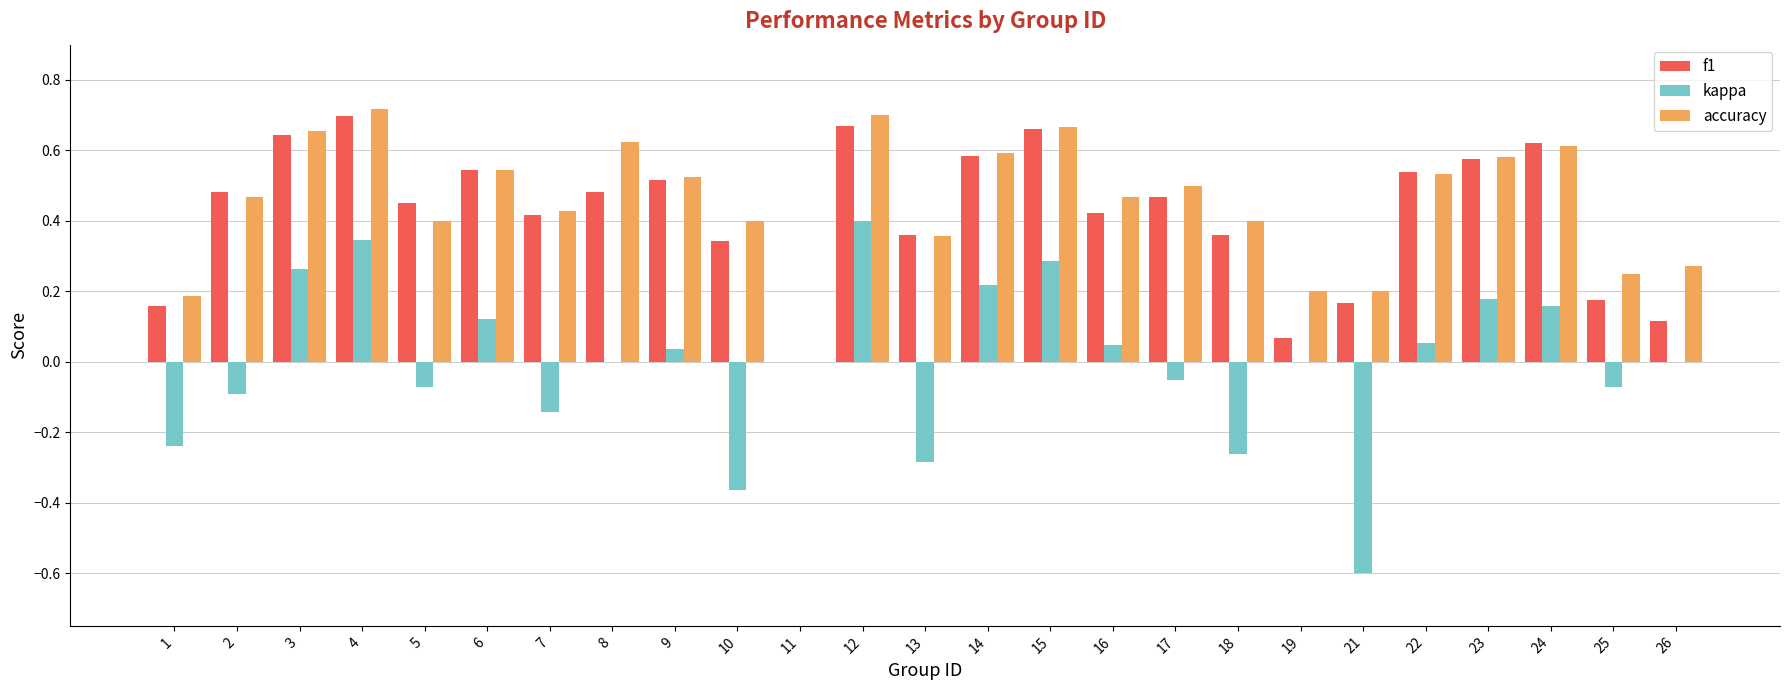

The kappa series shows 0.3 at 3. True or false?

True